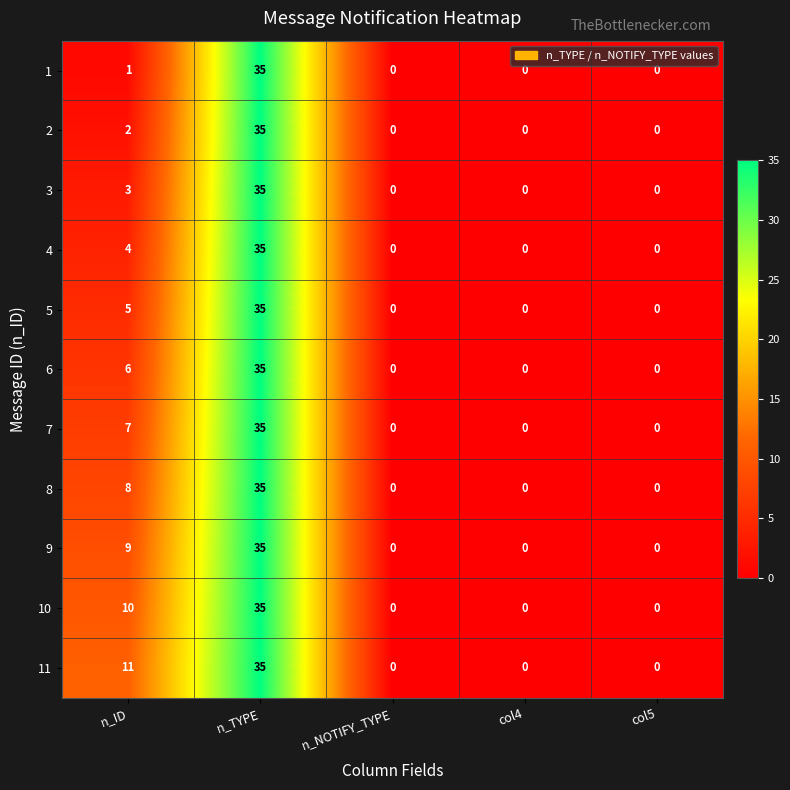

What is the difference between the maximum and minimum values in the 1 series?

35